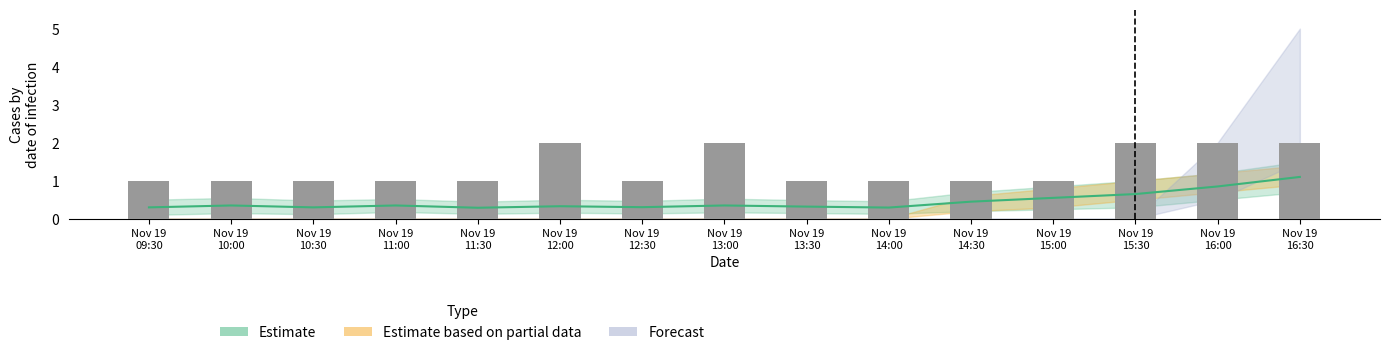

Reading left to right, list all the values displayed in this chart.

1	1	1	1	1	2	1	2	1	1	1	1	2	2	2